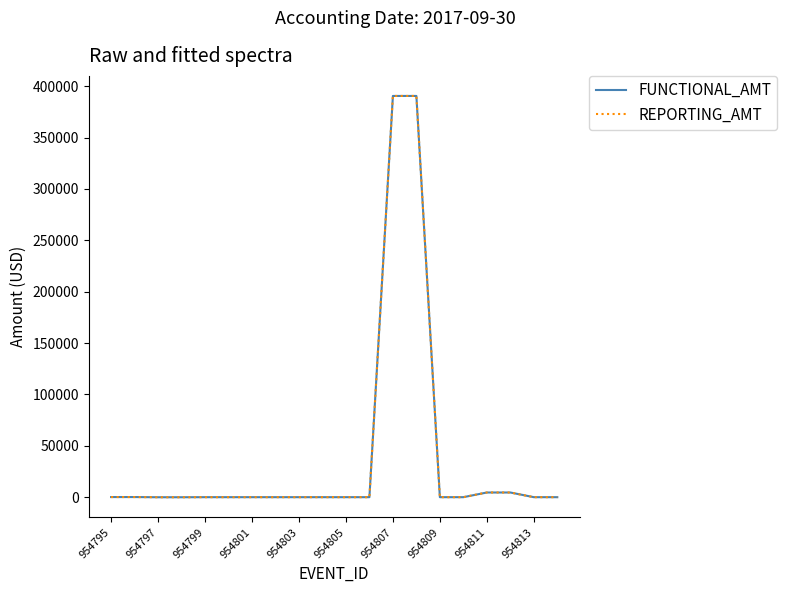

Does the chart display data point markers on the line(s)?

No